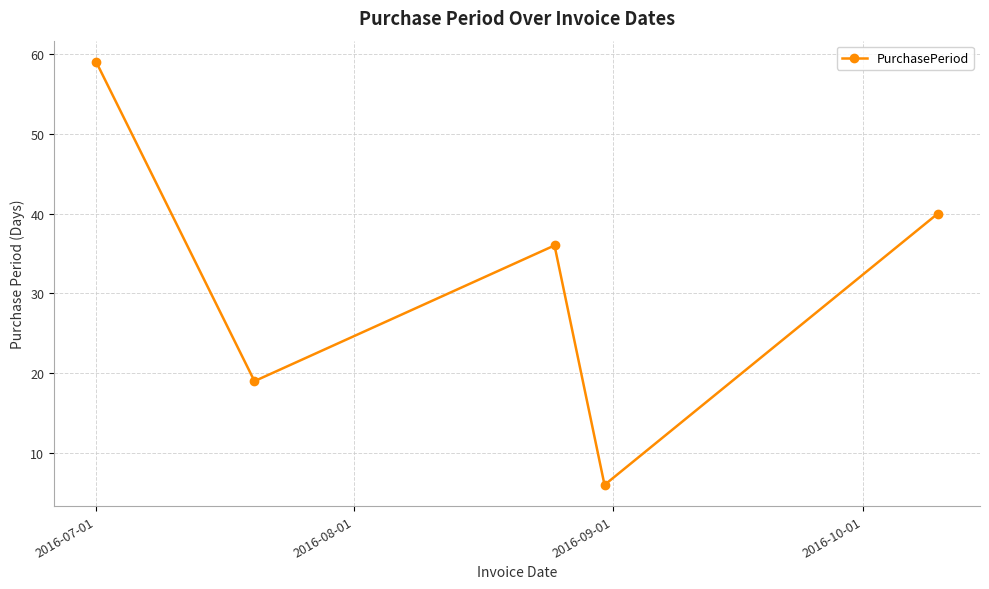

Reading left to right, transcribe all the data shown in this chart.

59	19	36	6	40